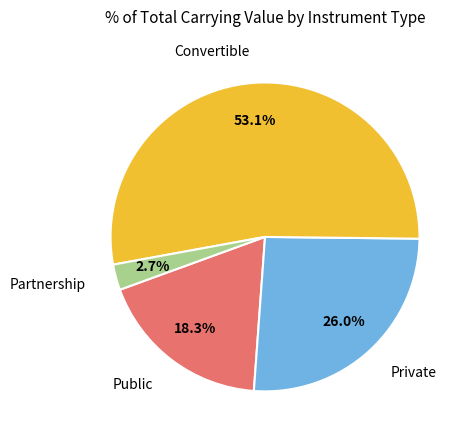

How many segments does this pie chart have?

4